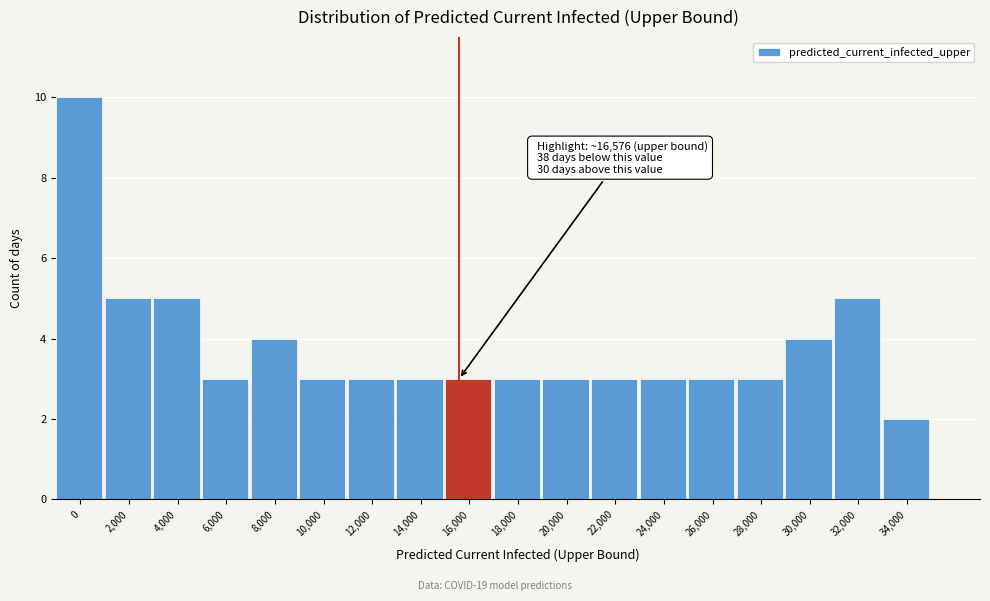

Reading left to right, list all the values displayed in this chart.

0=10	2,000=5	4,000=5	6,000=3	8,000=4	10,000=3	12,000=3	14,000=3	16,000=3	18,000=3	20,000=3	22,000=3	24,000=3	26,000=3	28,000=3	30,000=4	32,000=5	34,000=2